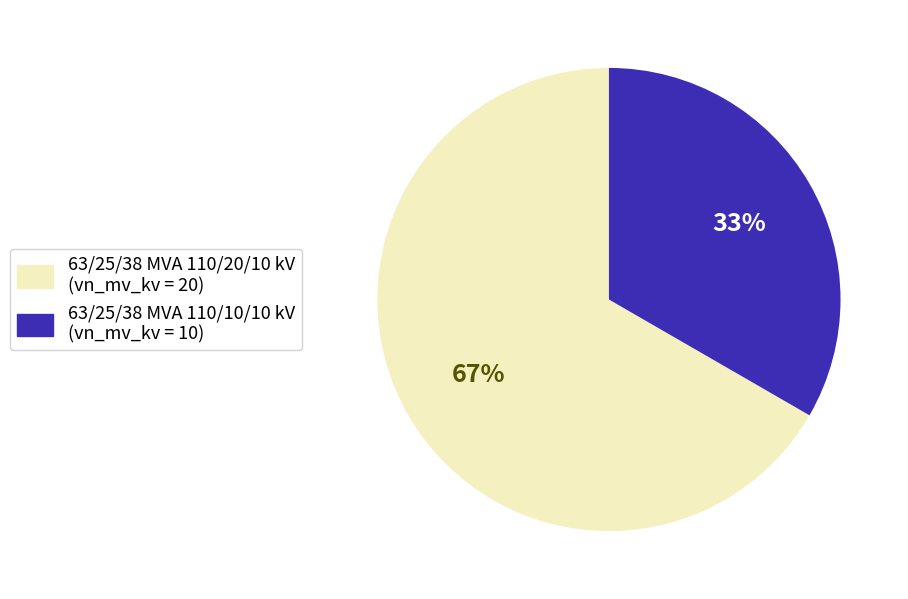

What percentage is the 63/25/38 MVA 110/10/10 kV slice, to the nearest percent?

33%